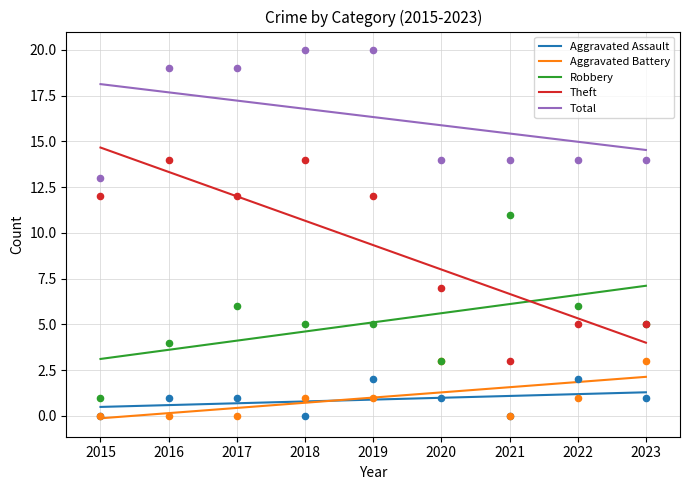

Is the value of Theft at 2020 greater than the value of Total at 2020?

No